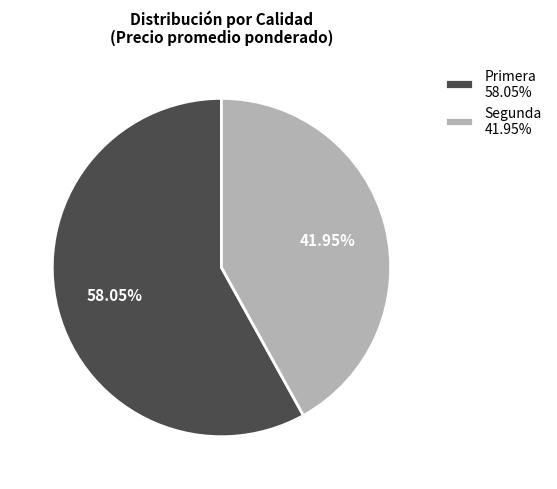

Which has a higher value, Segunda 41.95% or Primera 58.05%?

Primera 58.05%